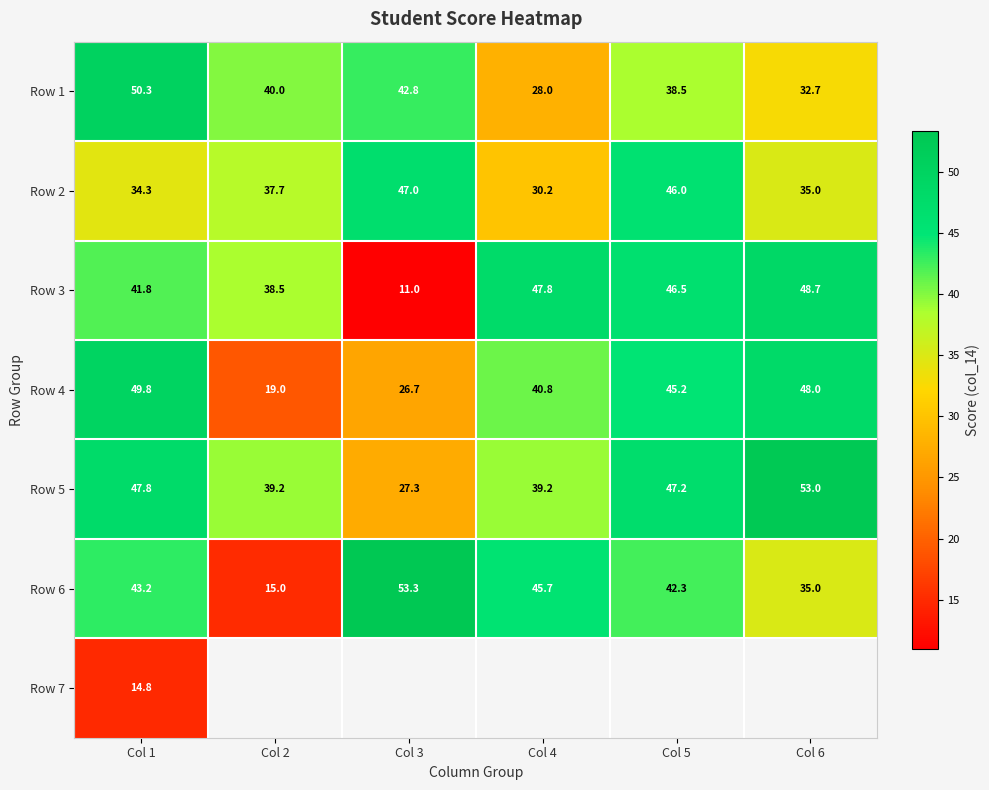

At which label does Row 3 first exceed 46?

Col 4